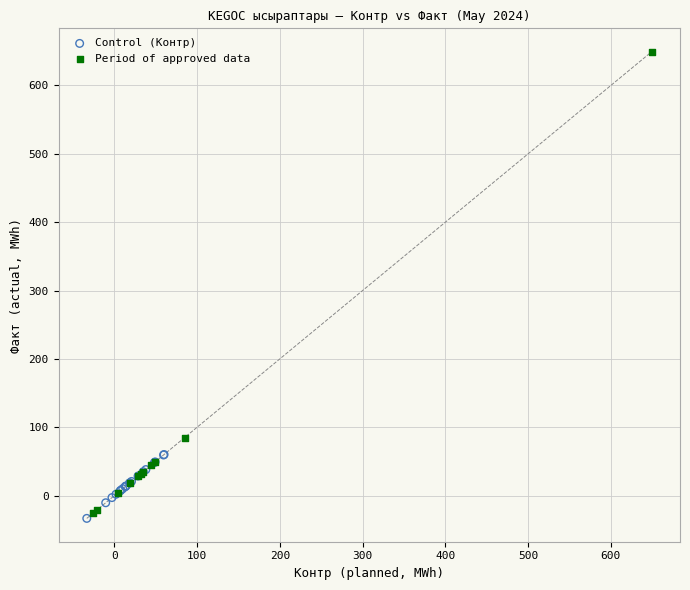

Which series has the largest Y range (max minus min)?

Period of approved data